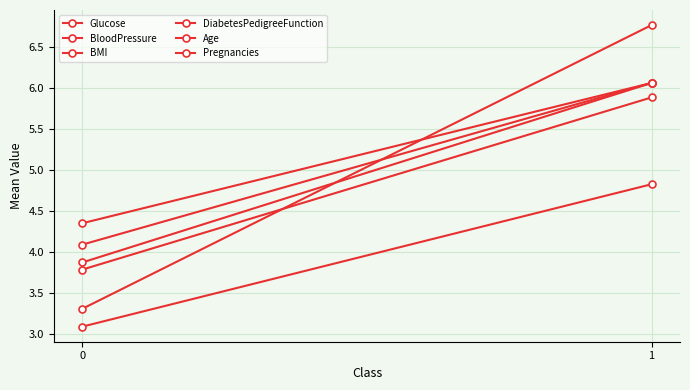

What is the greatest value displayed?

6.8